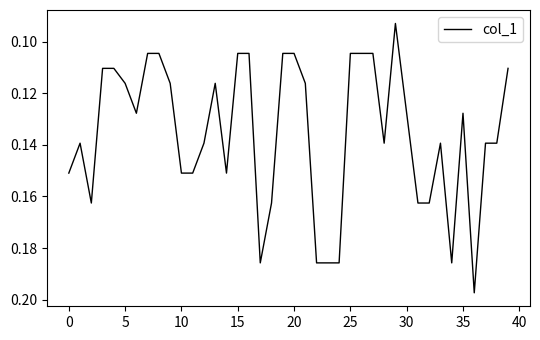

How many lines are shown in the chart?

1